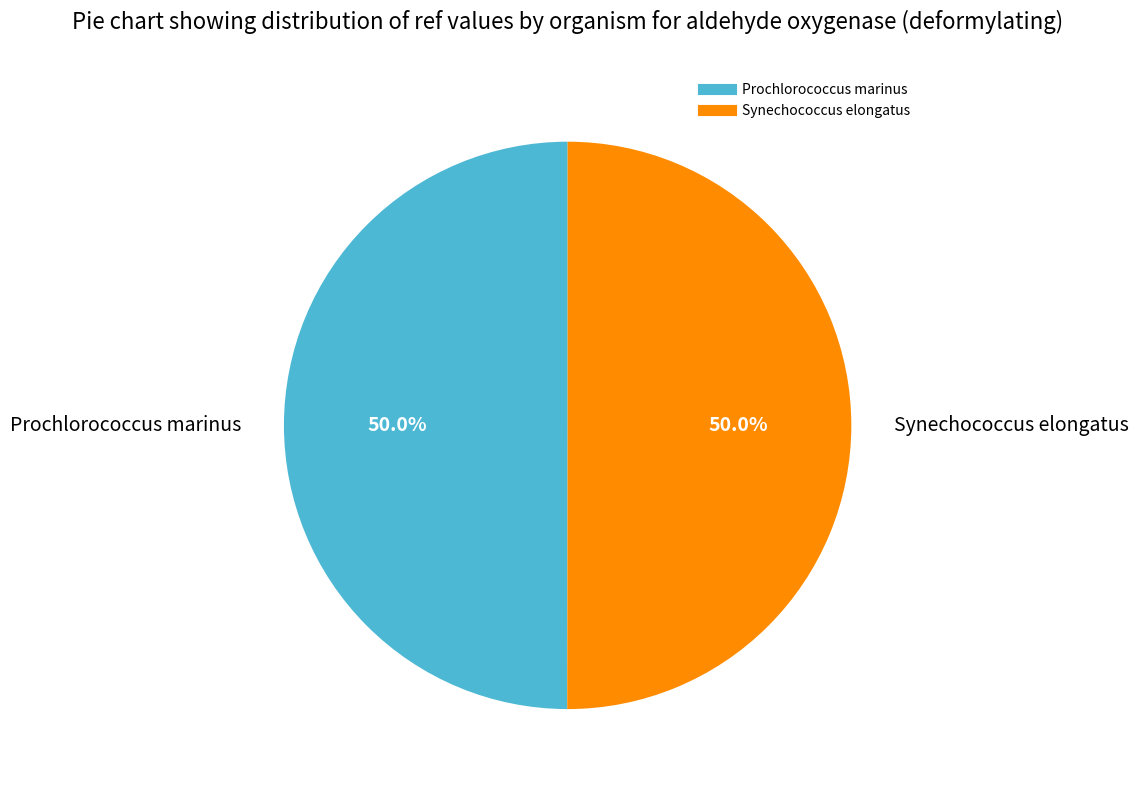

How many segments does this pie chart have?

2